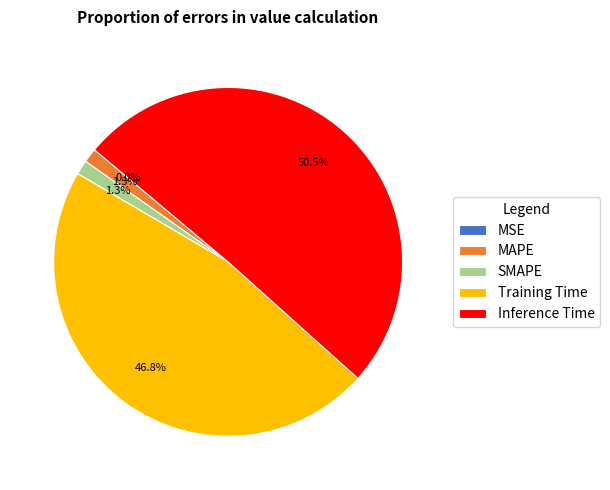

The Training Time slice represents 57% of the pie. True or false?

False